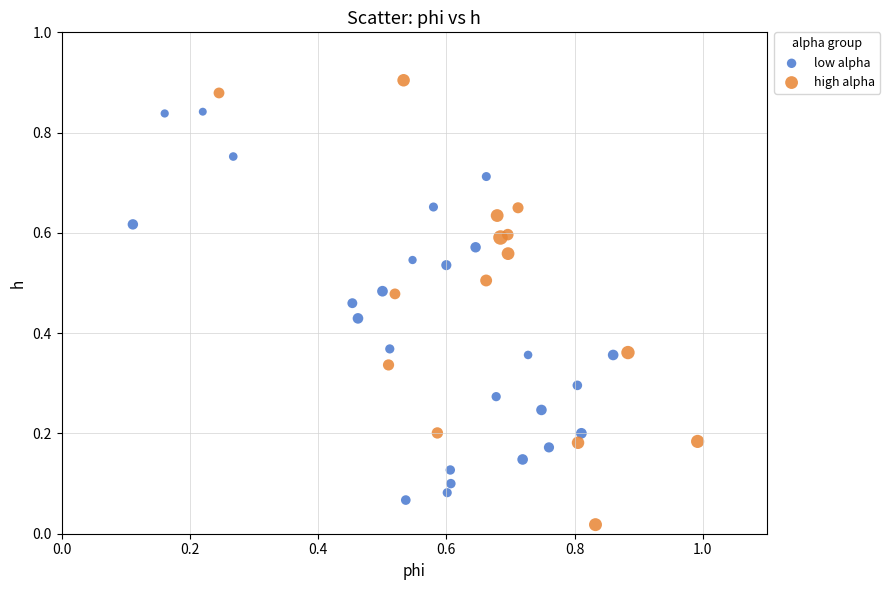

Which series has the widest spread of Y values?

high alpha